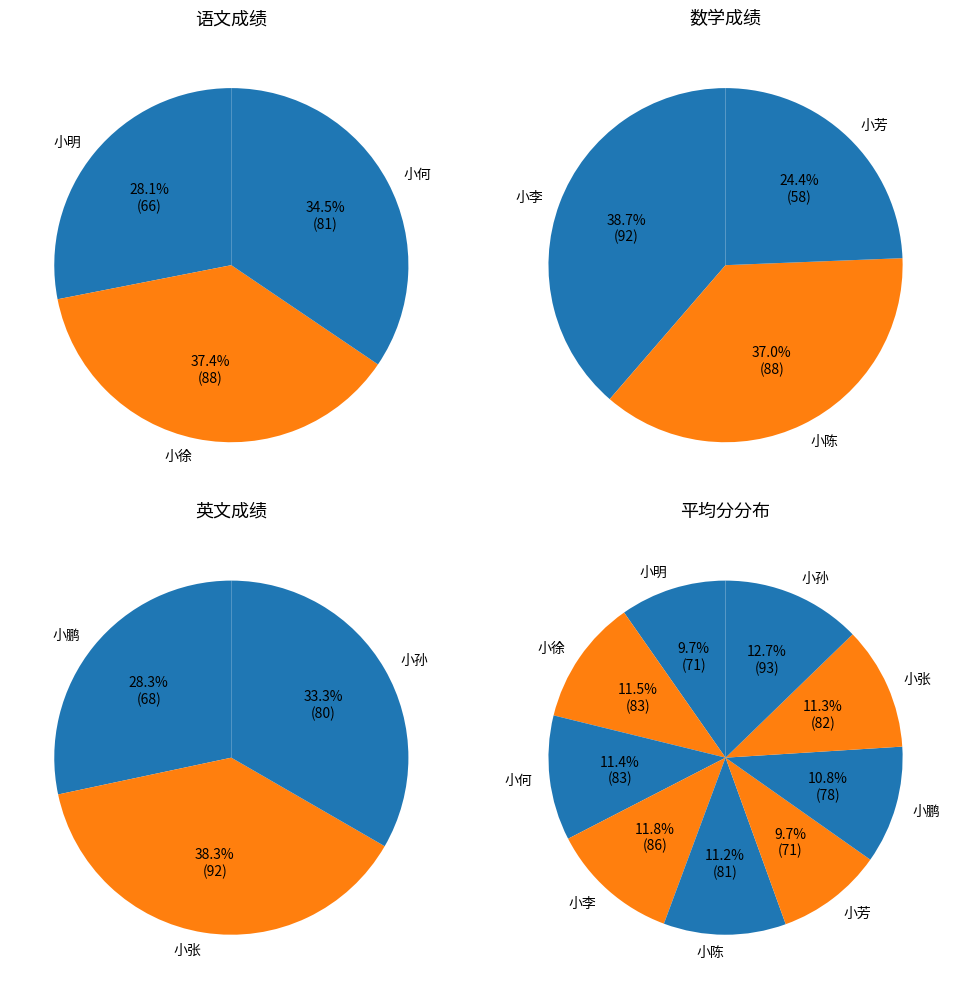

How many segments does this pie chart have?

9